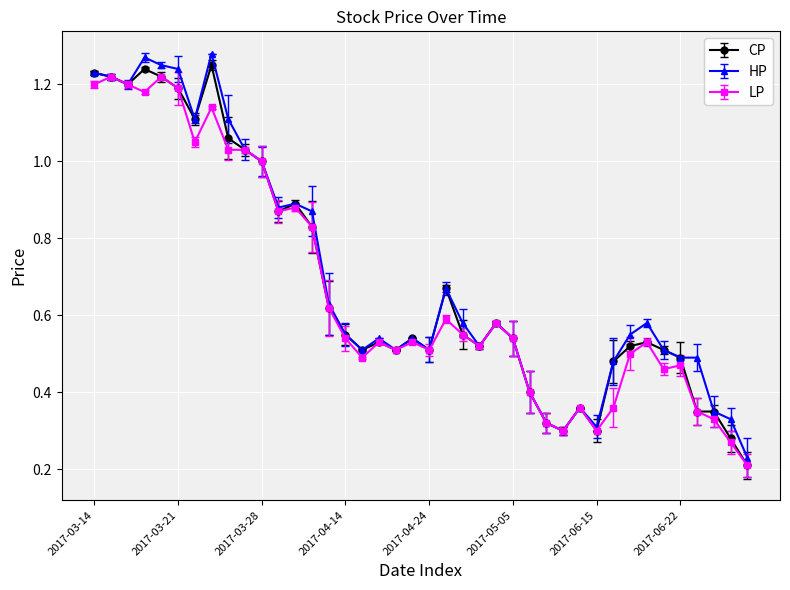

True or false: HP has more than 0 points higher than both neighbors.

True